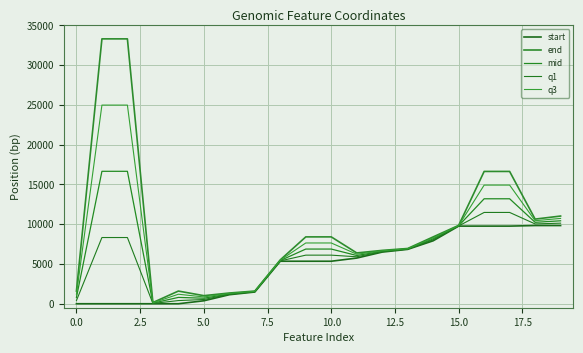

Is this an area chart (filled region under the line)?

No